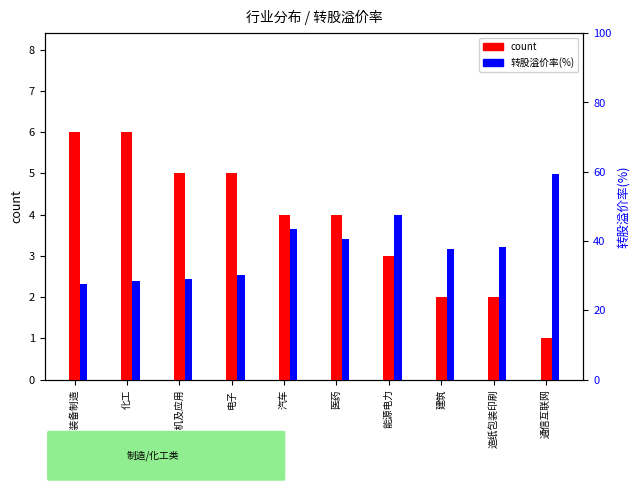

What is the label of the 9th bar from the left?

造纸包装印刷